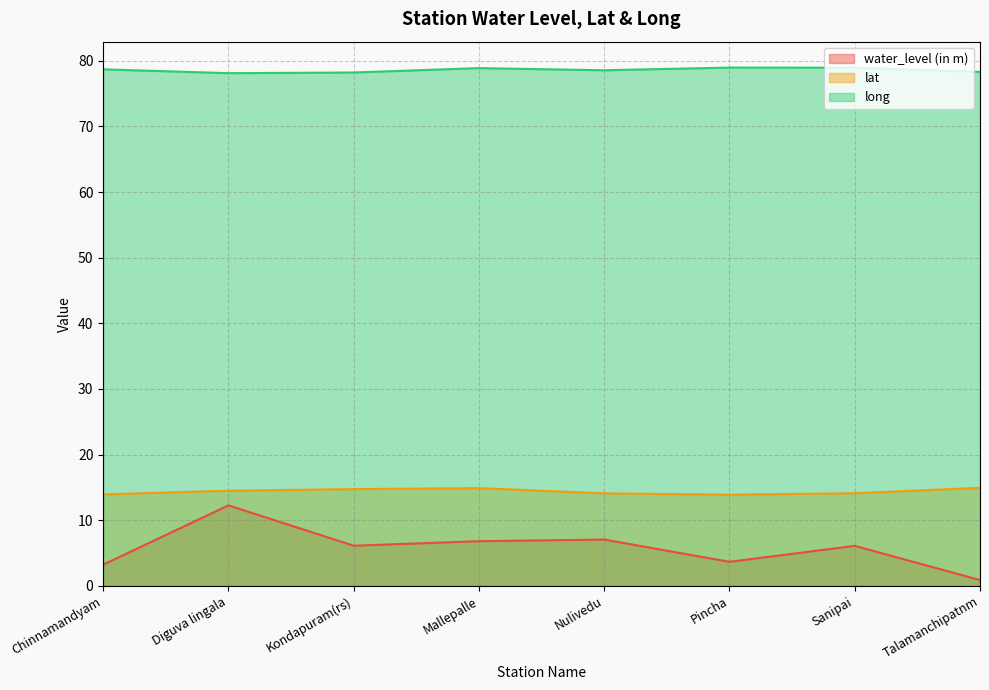

At which label is lat closest to 14?

Chinnamandyam